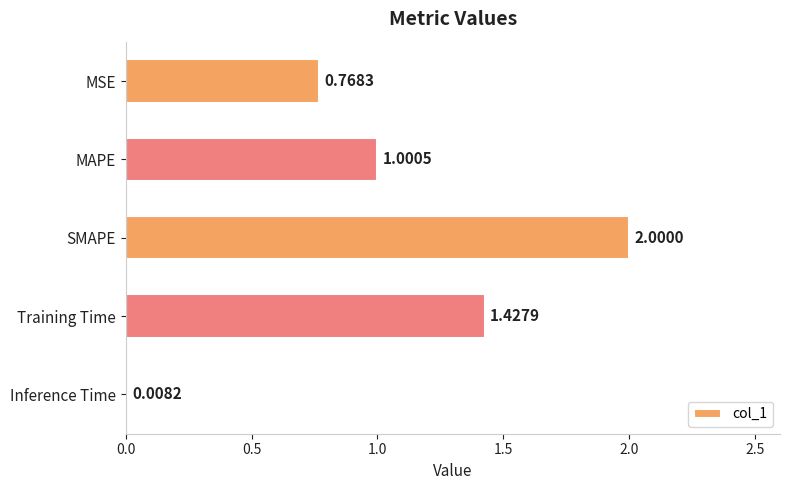

List the labels in order of value, smallest first.

Inference Time, MSE, MAPE, Training Time, SMAPE